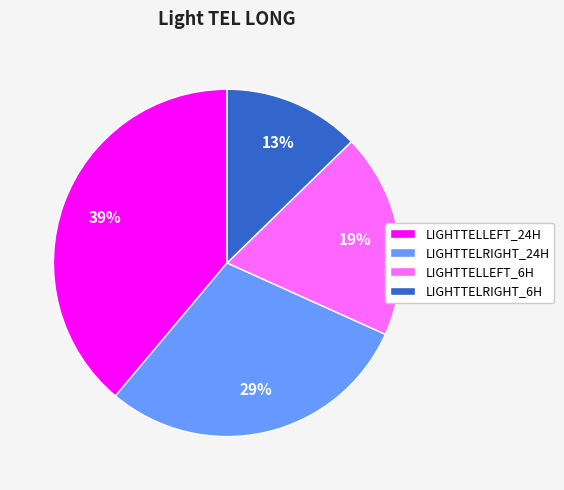

Does LIGHTTELRIGHT_24H represent more than half of the total?

No